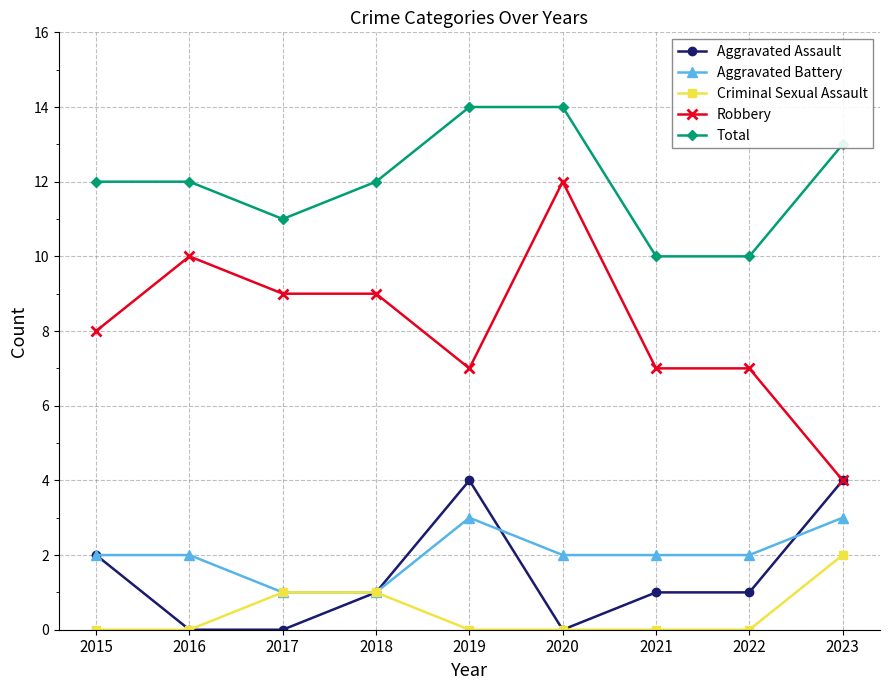

How many data points does each series have?

9